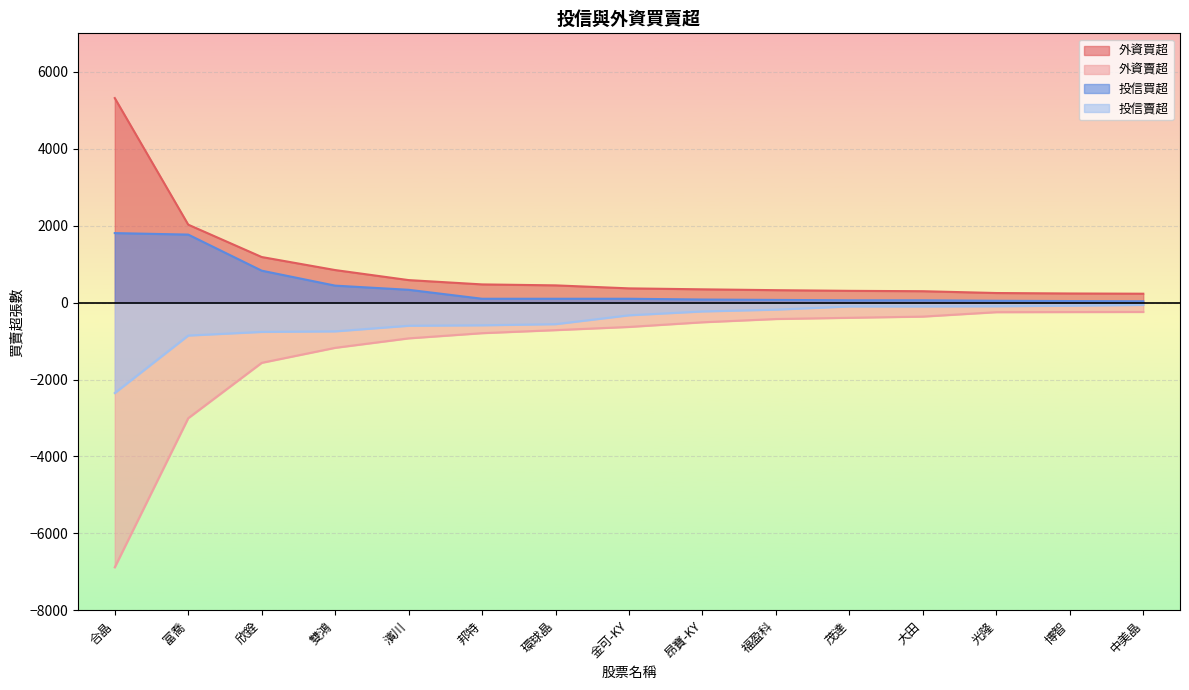

Rank the series by their average value, from highest to lowest.

外資買超, 投信買超, 投信賣超, 外資賣超